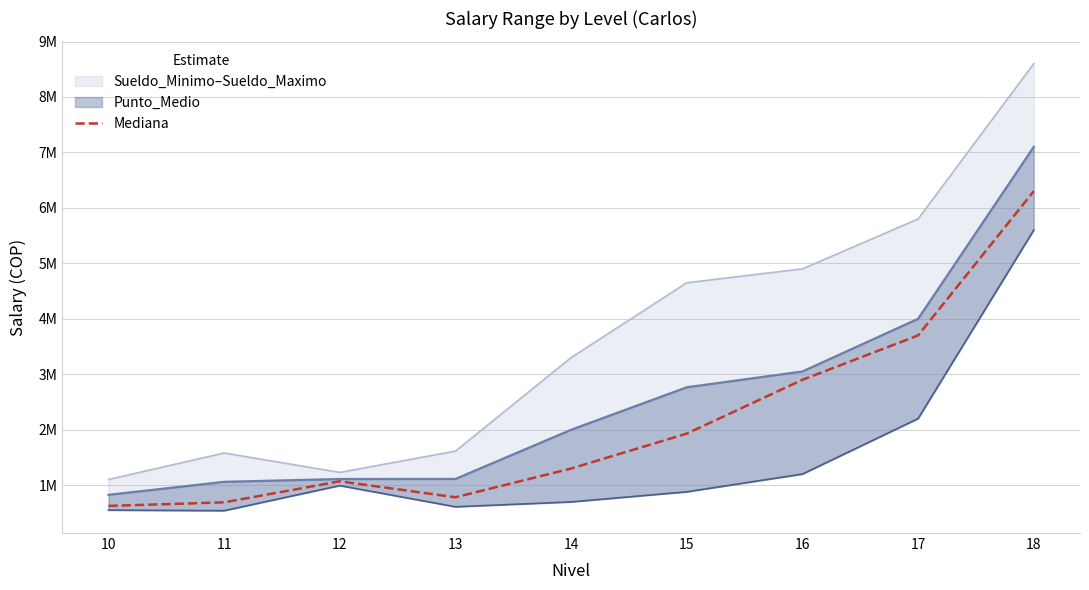

Approximately how many times larger is the value at 10 compared to 11?

0.9